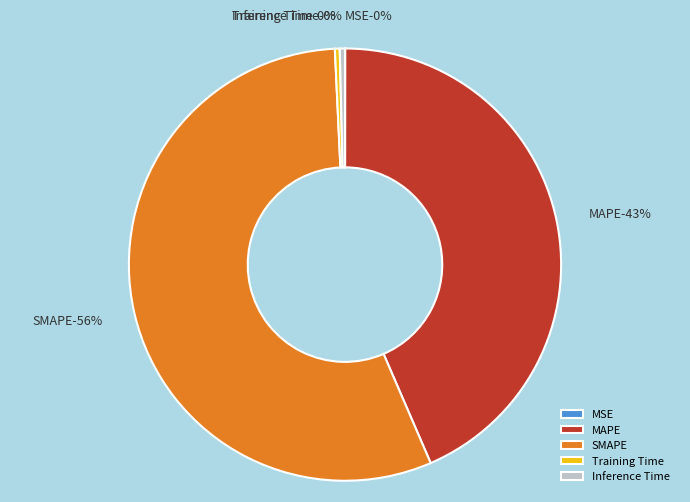

Which slice represents more than half of the pie?

SMAPE